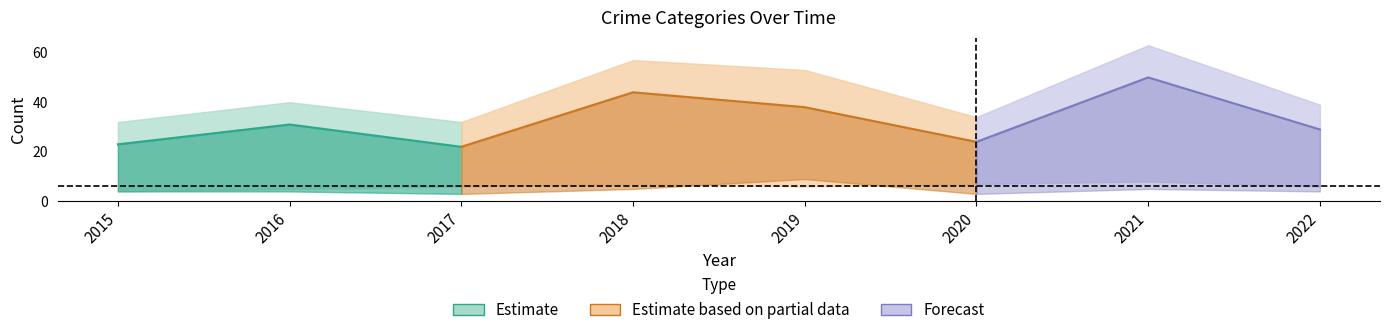

What is the sum of all Total values?

350